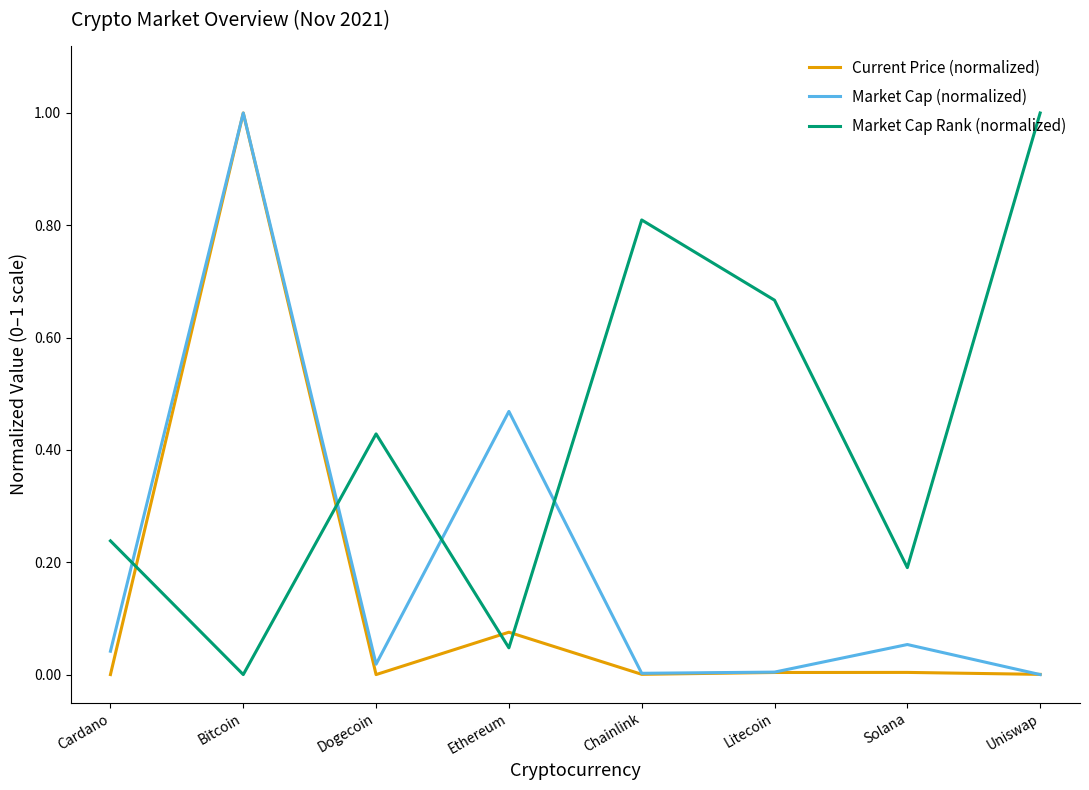

Which series has the largest total across all categories?

Market Cap Rank (normalized)